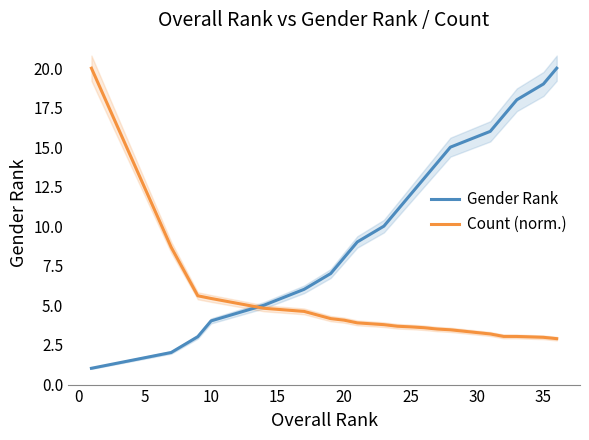

Read the Count (norm.) value at 25.

3.6